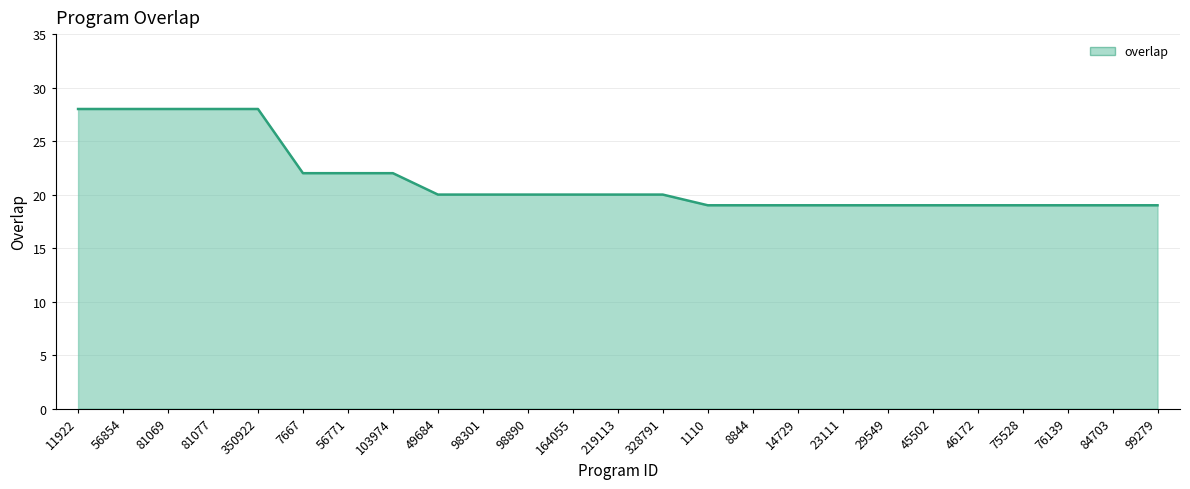

What is the change in value from 56854 to 45502?

-9